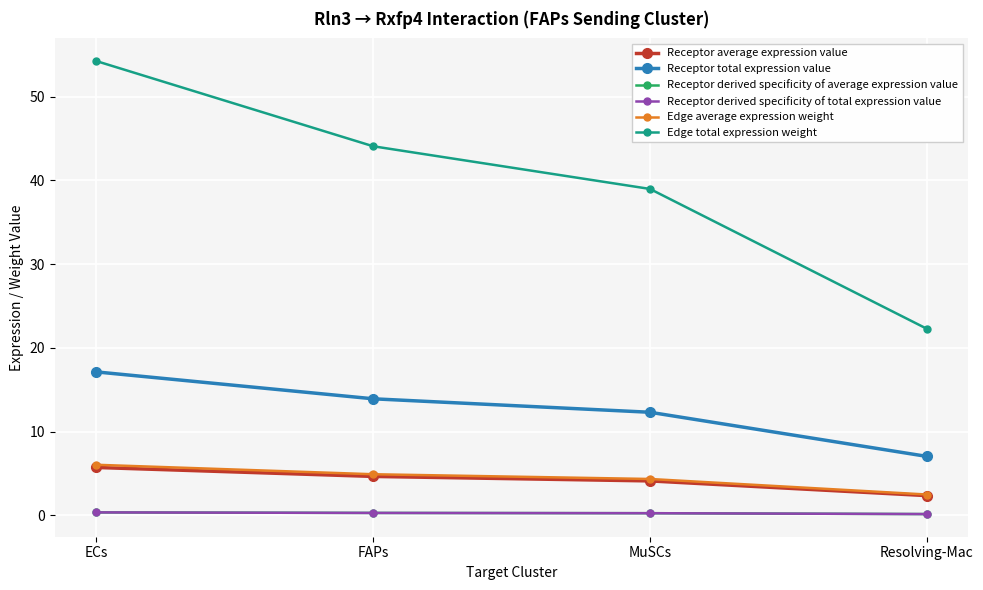

Which series has the largest total across all categories?

Edge total expression weight